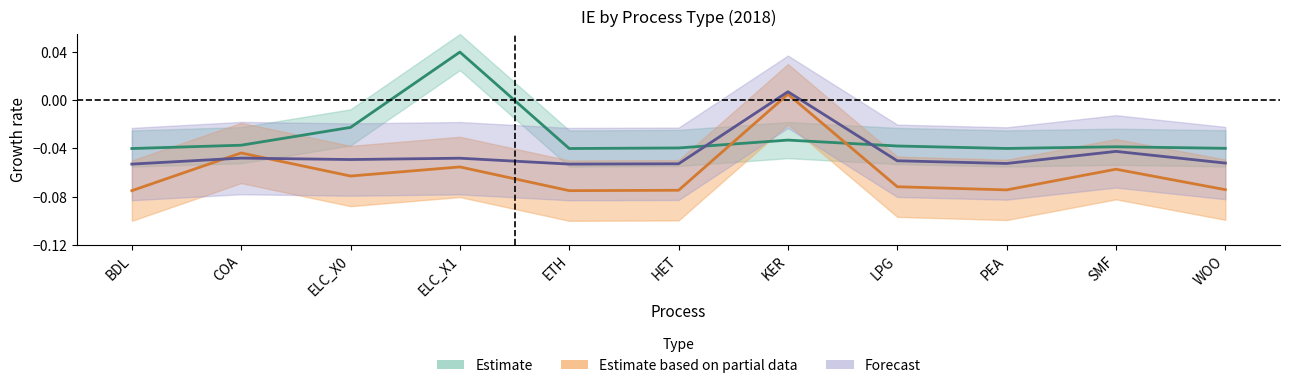

What is the label of the 11th point from the right?

BDL